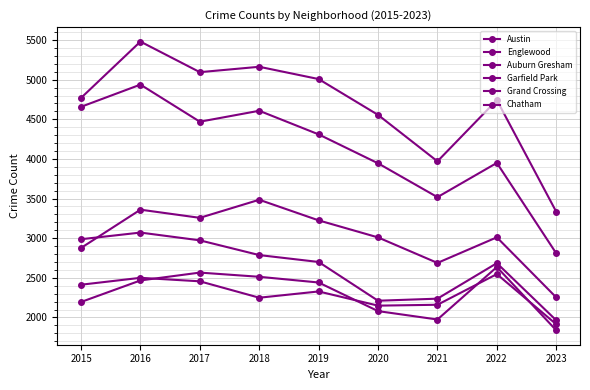

How many lines are shown in the chart?

6